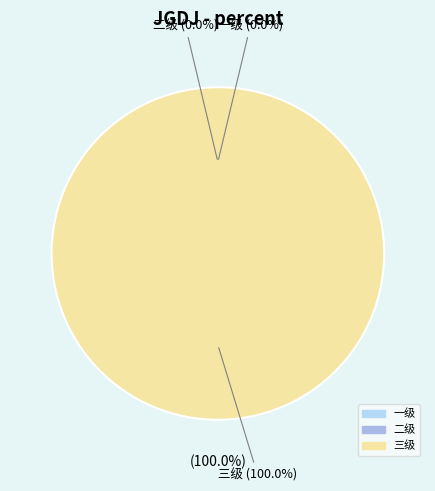

Is it true that 一级 is 1% of the pie?

False